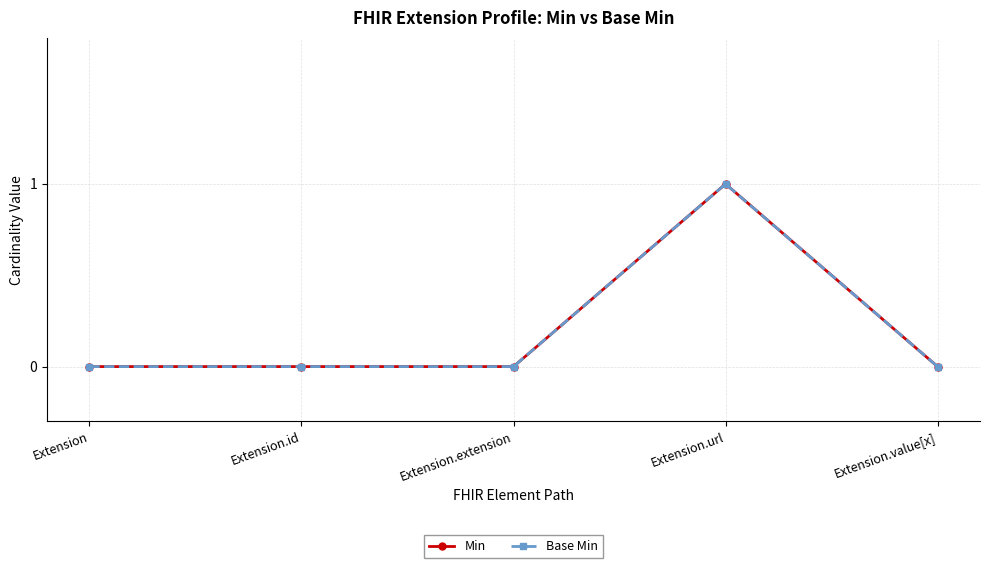

List the series in order of their peak value, highest first.

Min, Base Min